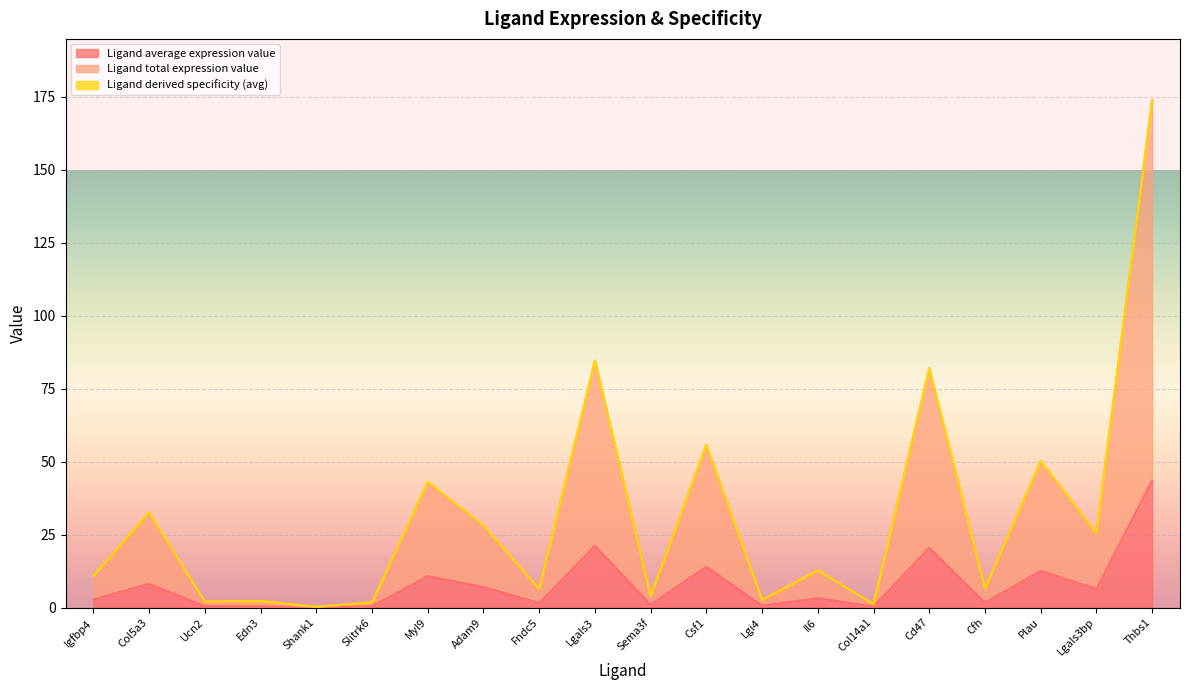

At which category is the sum across all series the highest?

Thbs1